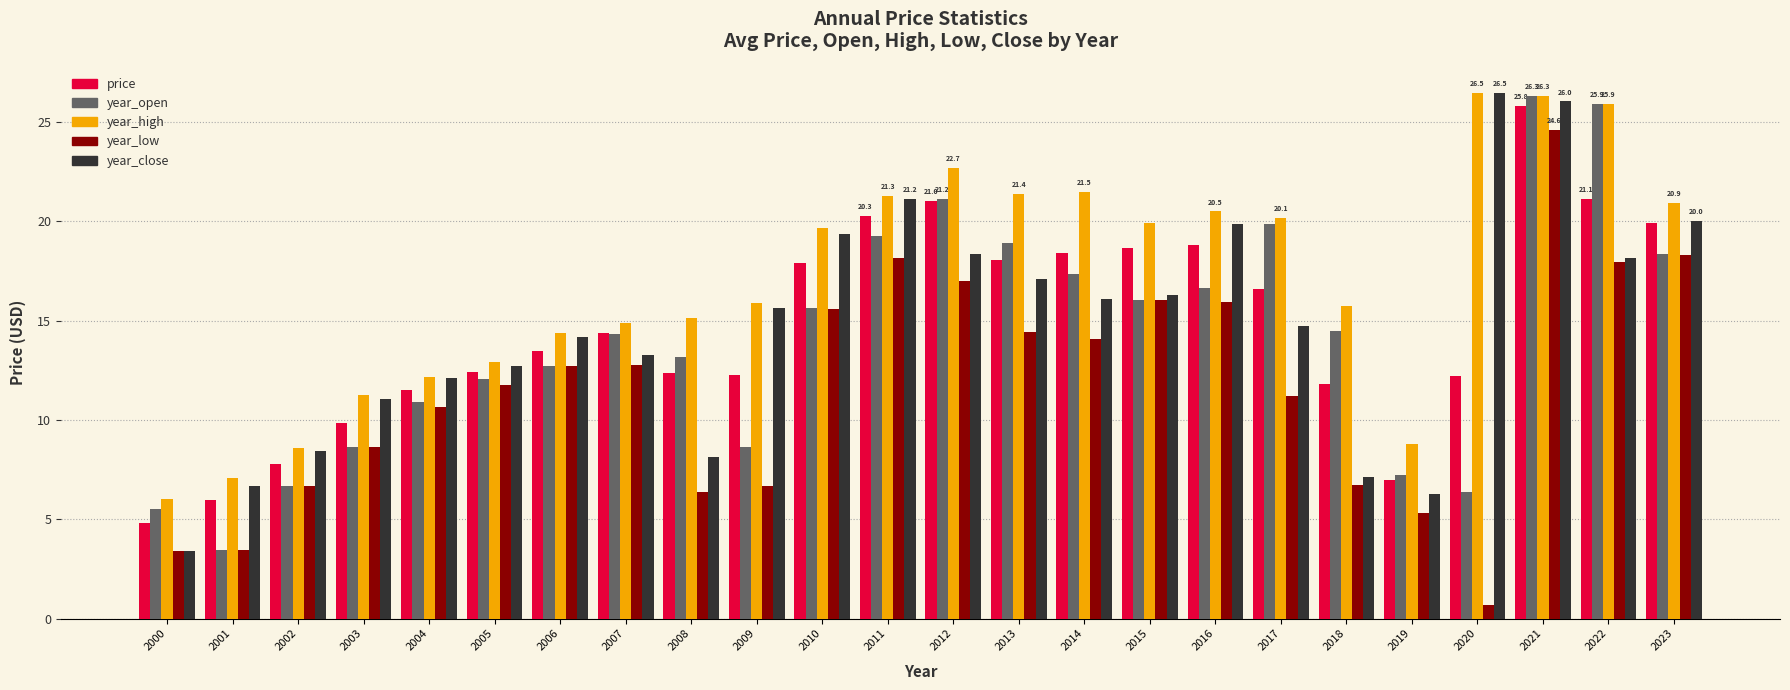

Is the value of year_close at 2007 greater than the value of year_open at 2017?

No